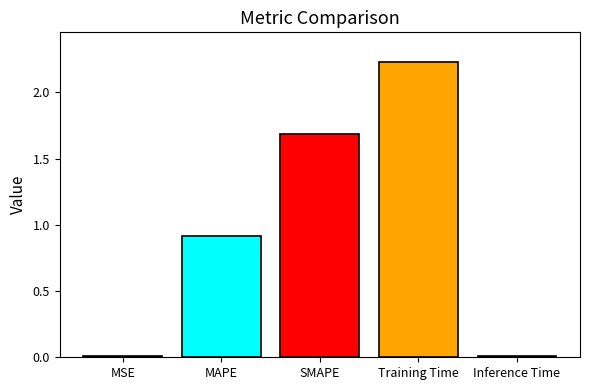

How many distinct data groups are displayed?

5